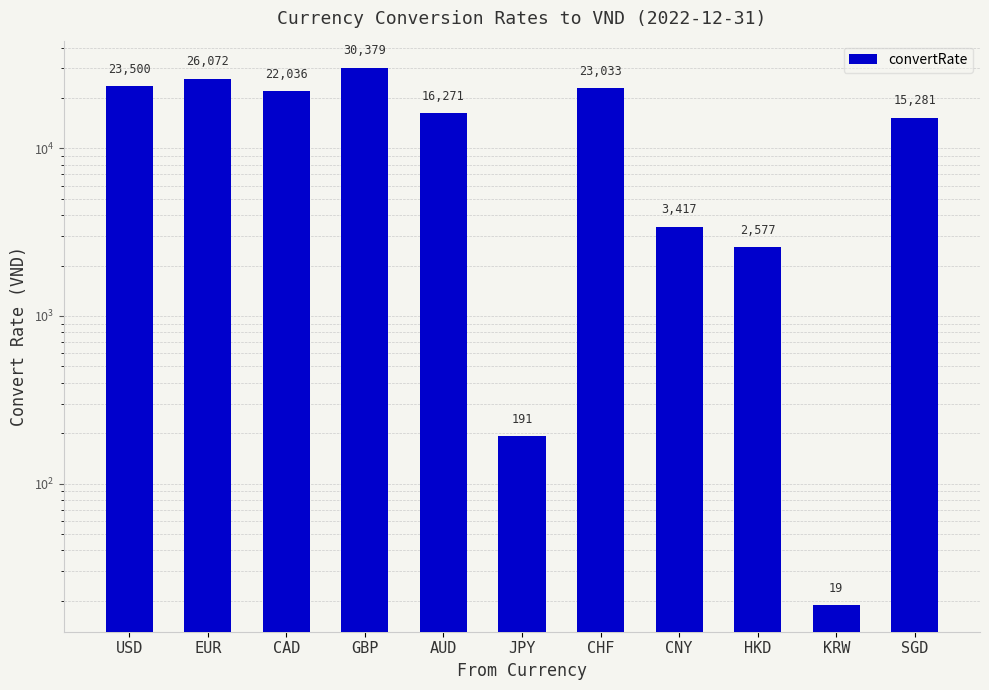

Which label corresponds to the largest value in the chart?

GBP